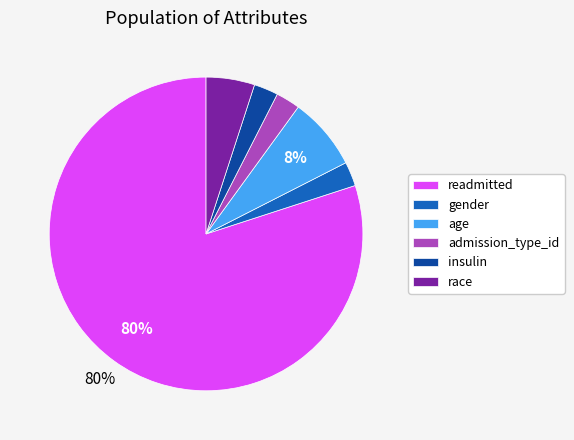

How many slices are in this pie chart?

6